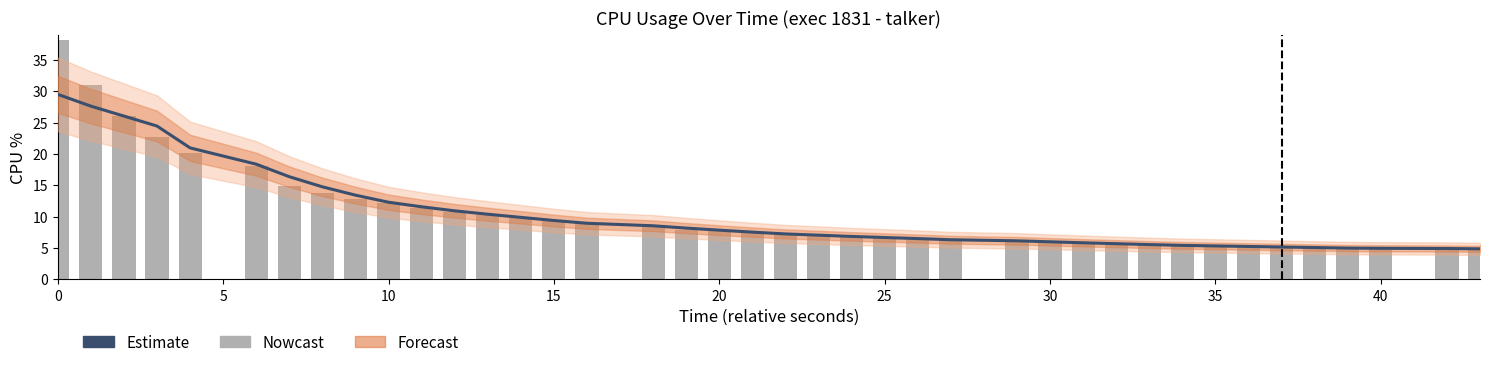

How many groups of bars are there?

40